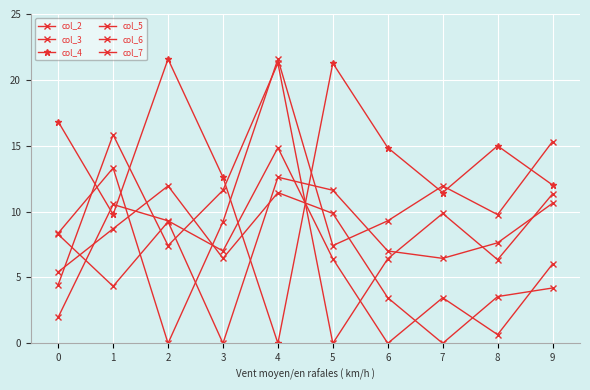

Does the chart have visible grid lines?

Yes